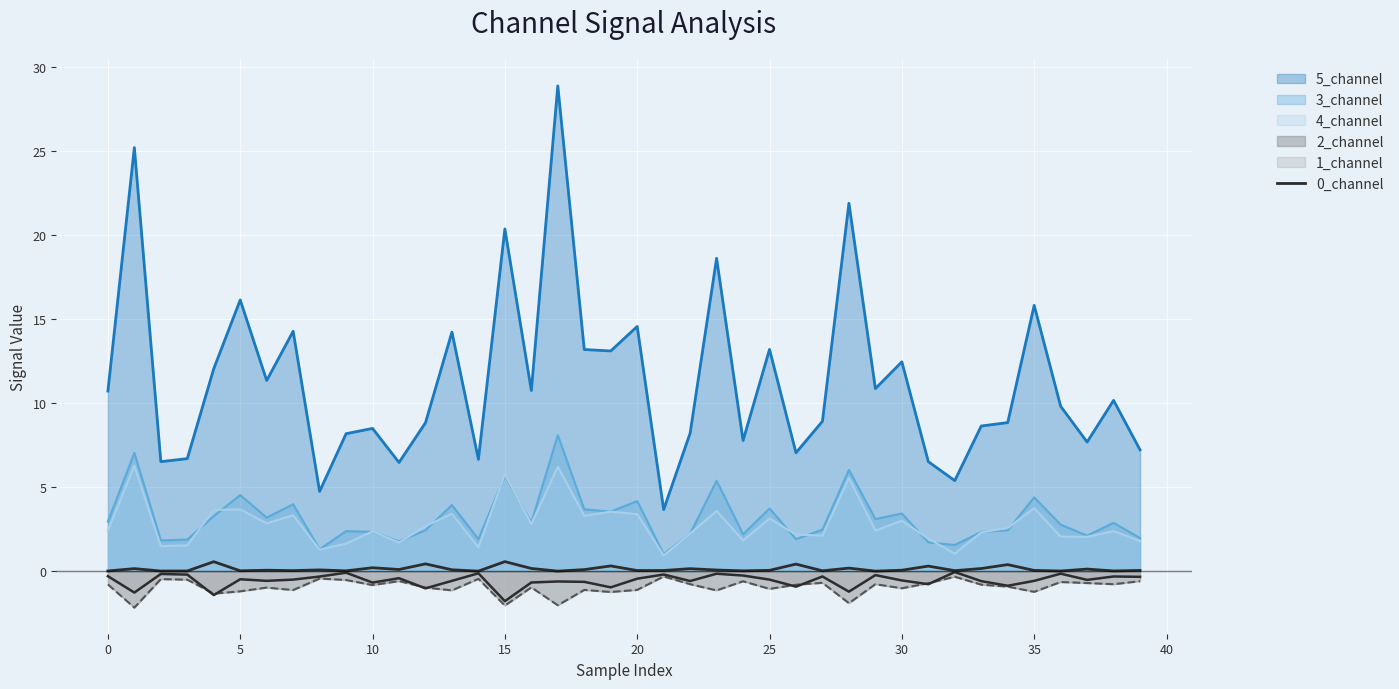

Between 22 and 21, which is larger?

22